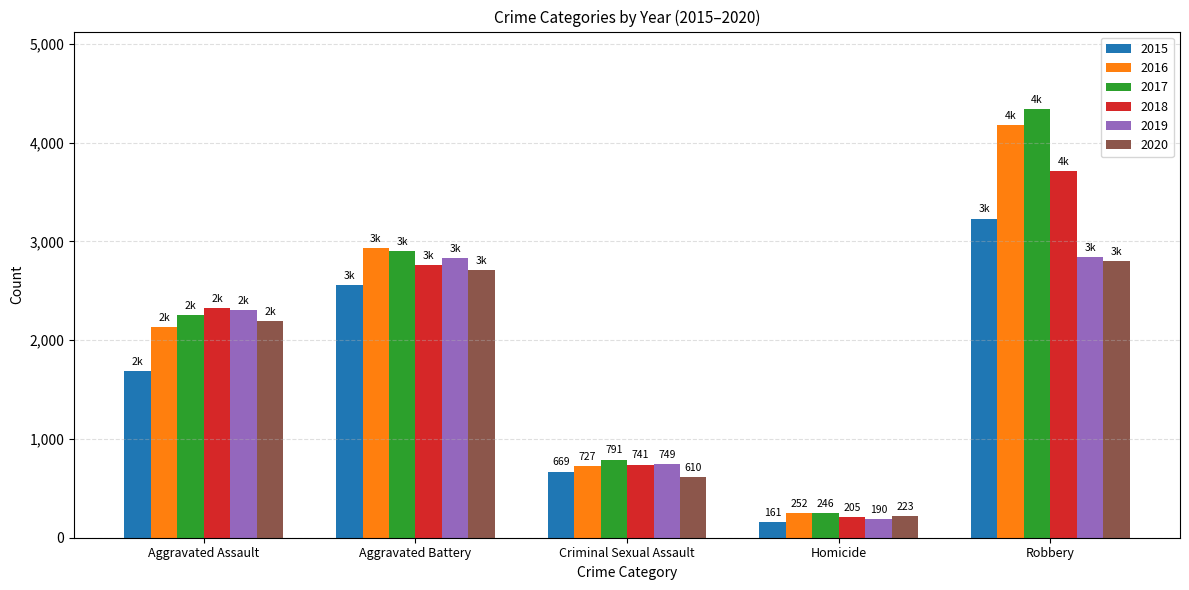

What is the maximum value shown in the chart?

4343